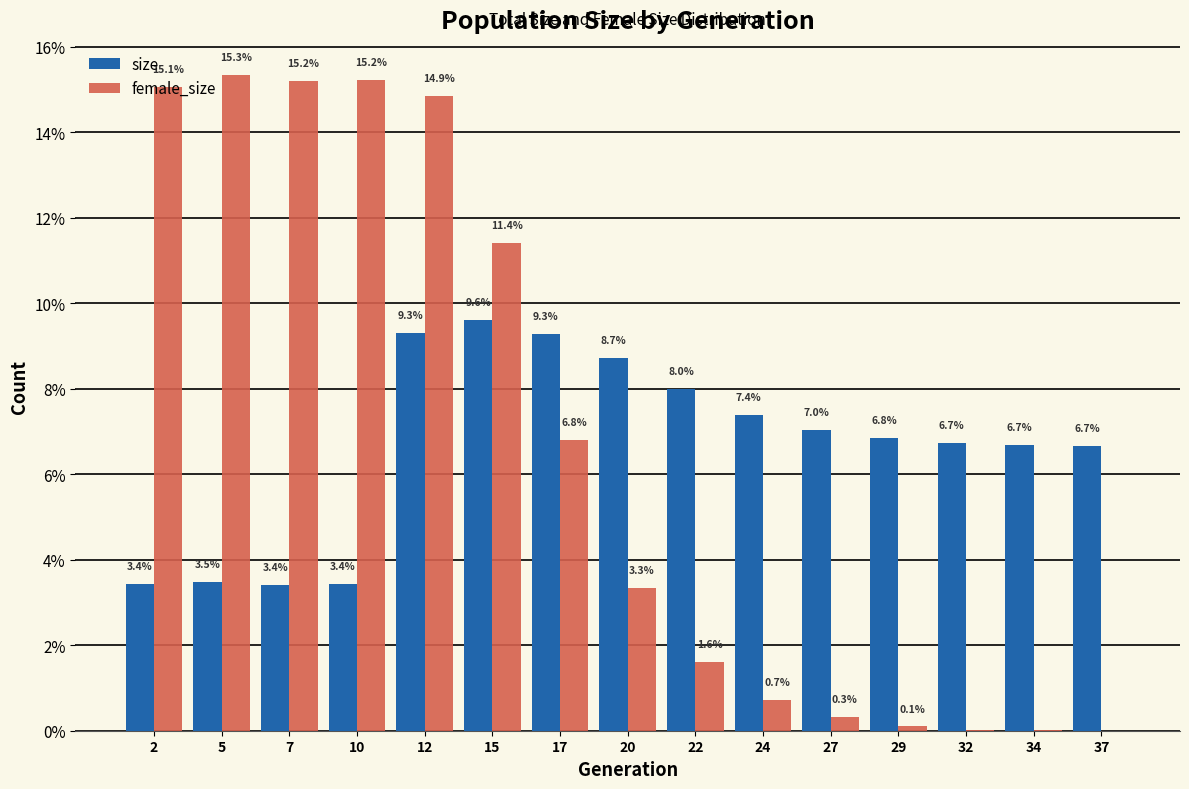

At which category is the sum across all series the highest?

12